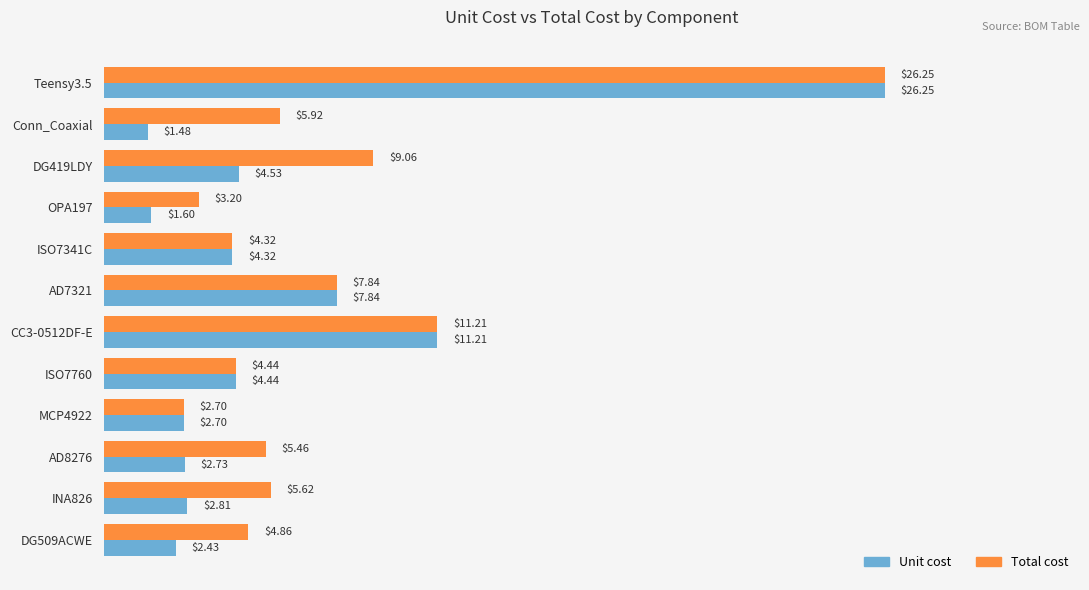

What is the sum of the Unit cost values at DG509ACWE and Conn_Coaxial?

3.9